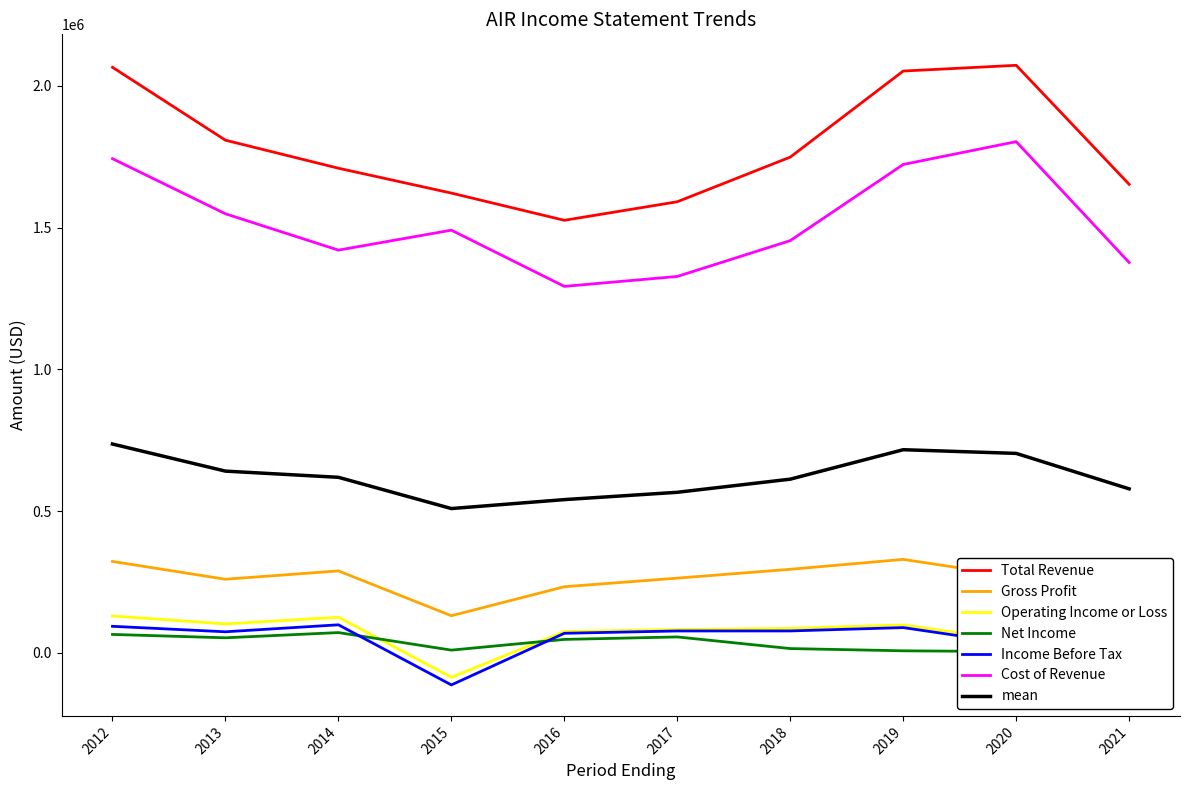

At how many categories does at least one series exceed 827781?

10